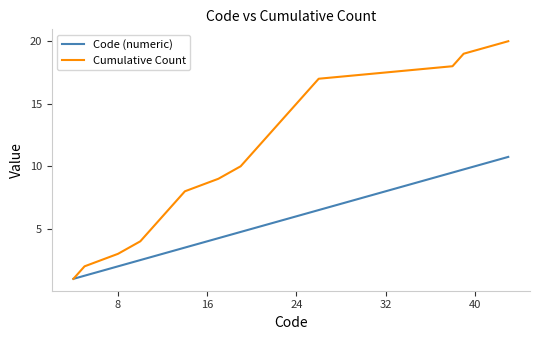

Which series has the widest spread of values?

Cumulative Count